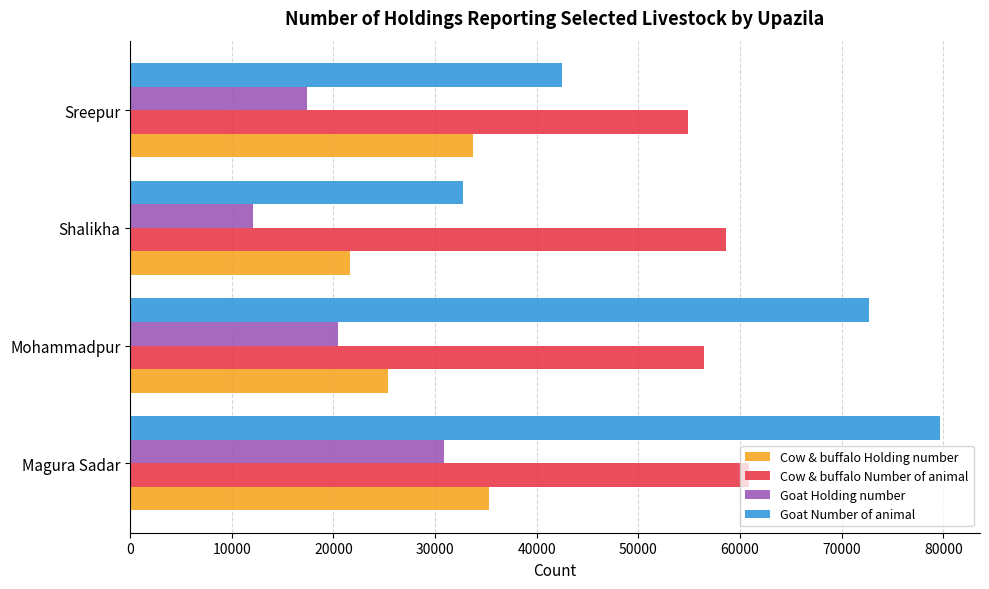

What is the total value across all series at Shalikha?

125060